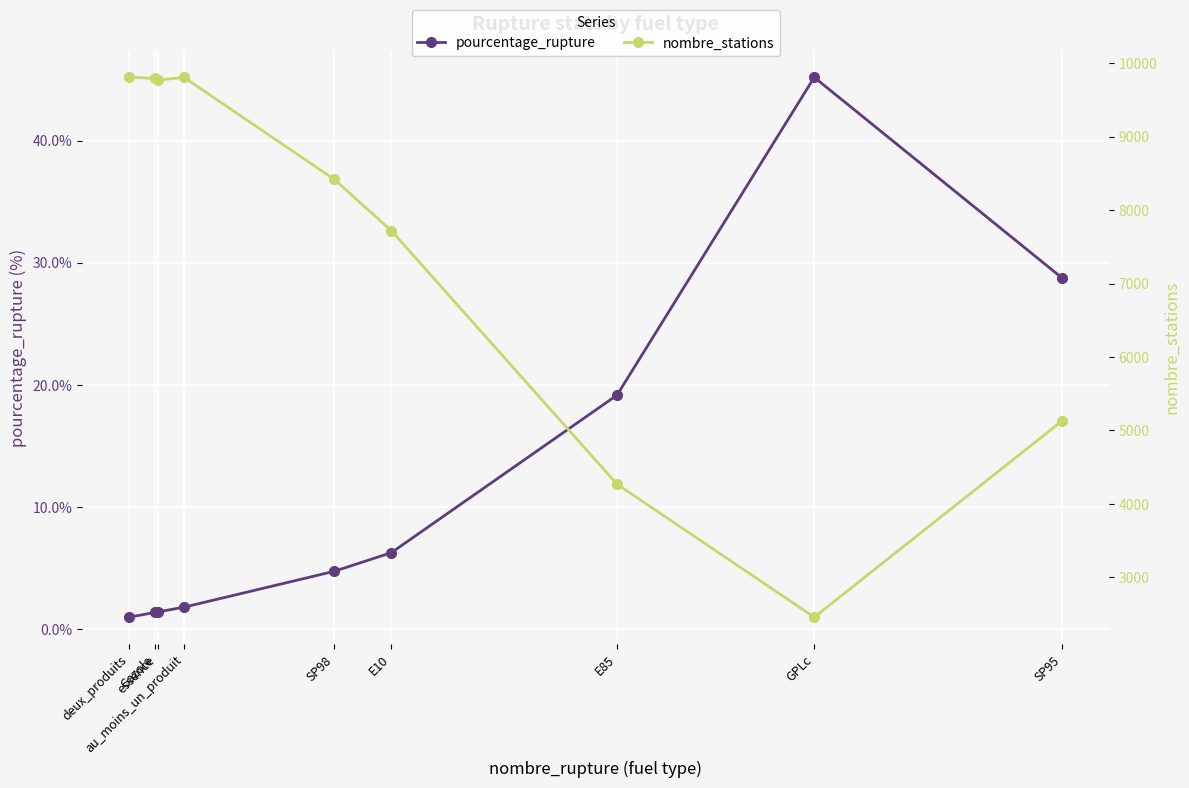

What is the label of the 9th point from the right?

deux_produits